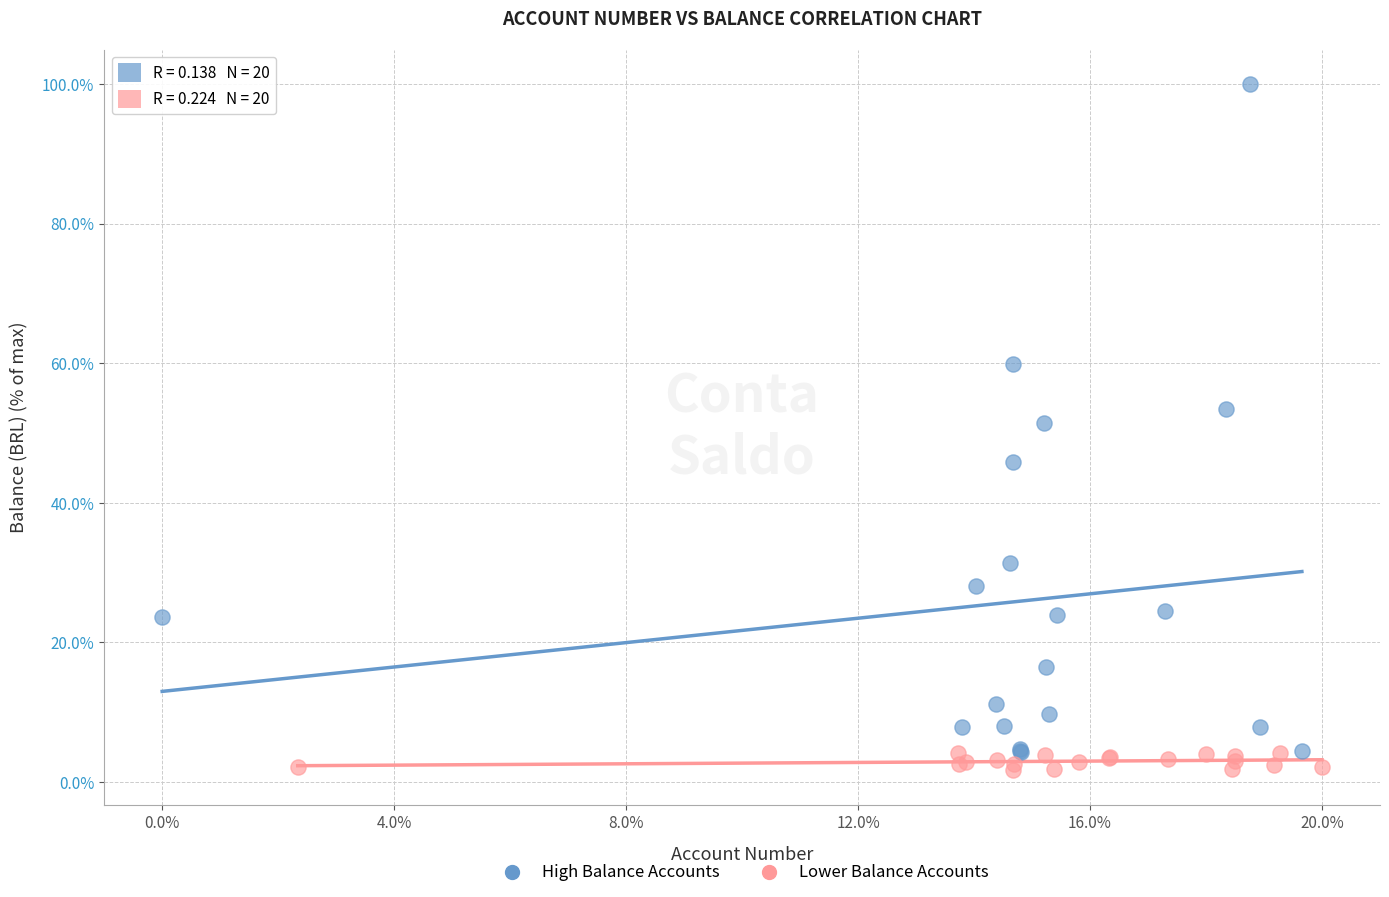

Which series has the widest spread of Y values?

High Balance Accounts